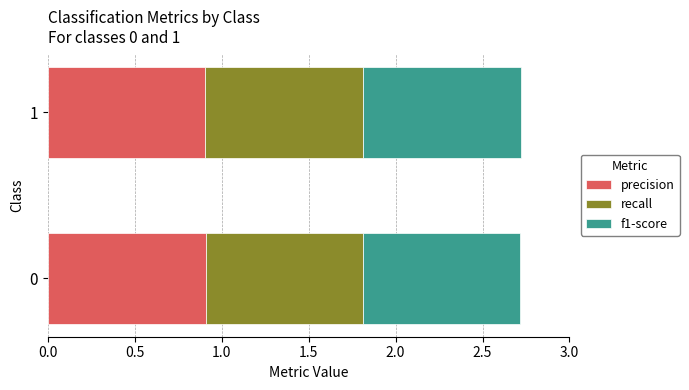

What is the lowest value of the precision series?

0.9